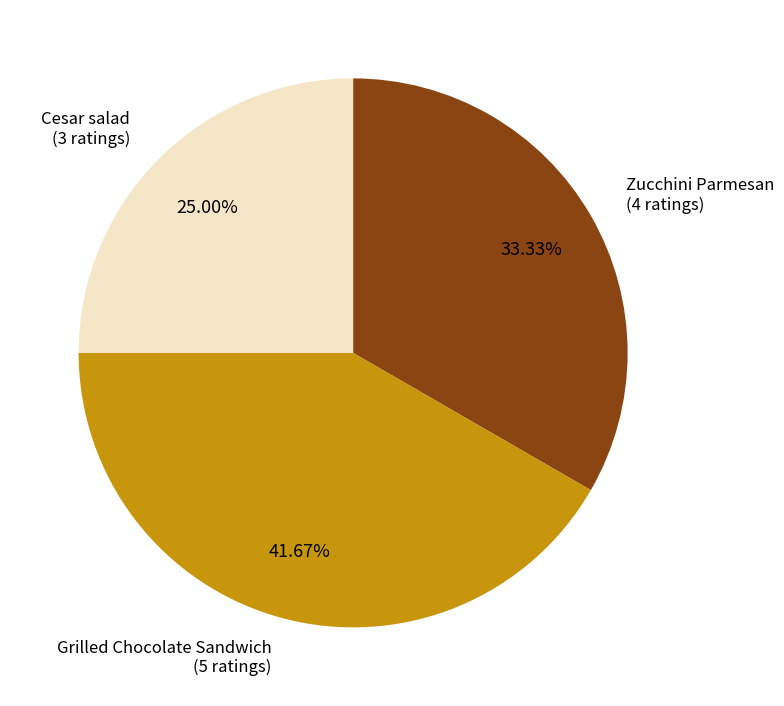

To the nearest percent, what is the difference between the Zucchini Parmesan and Cesar salad slice percentages?

8%